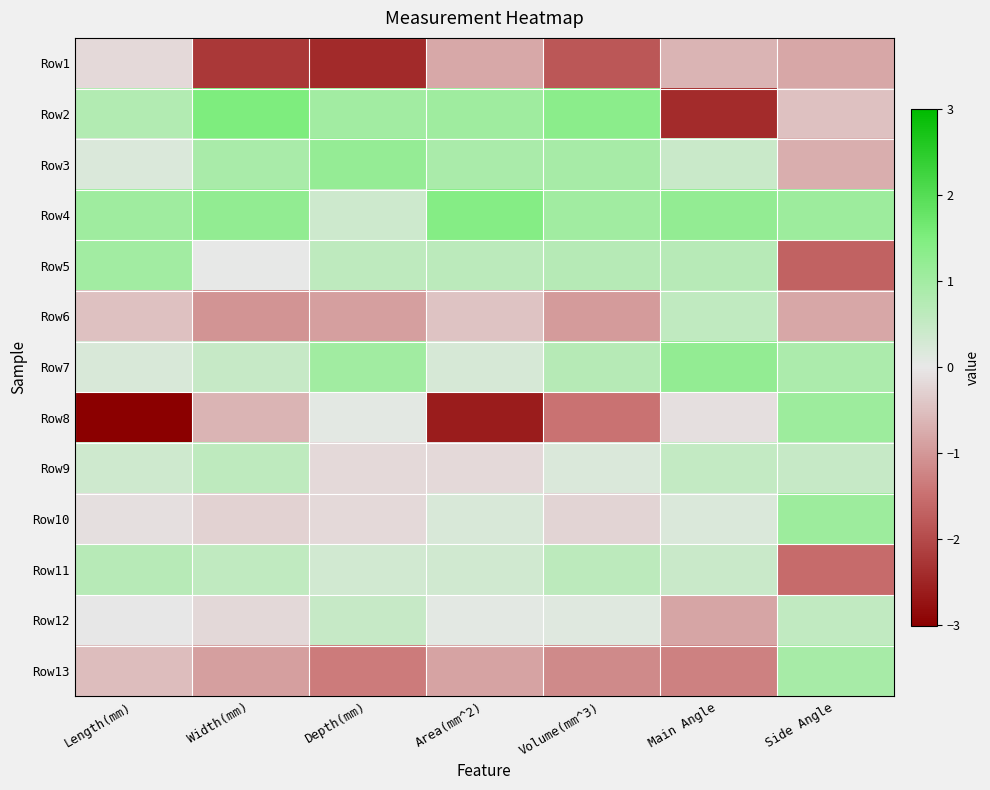

What is the difference between the highest and lowest values at Volume(mm^3)?

3.2